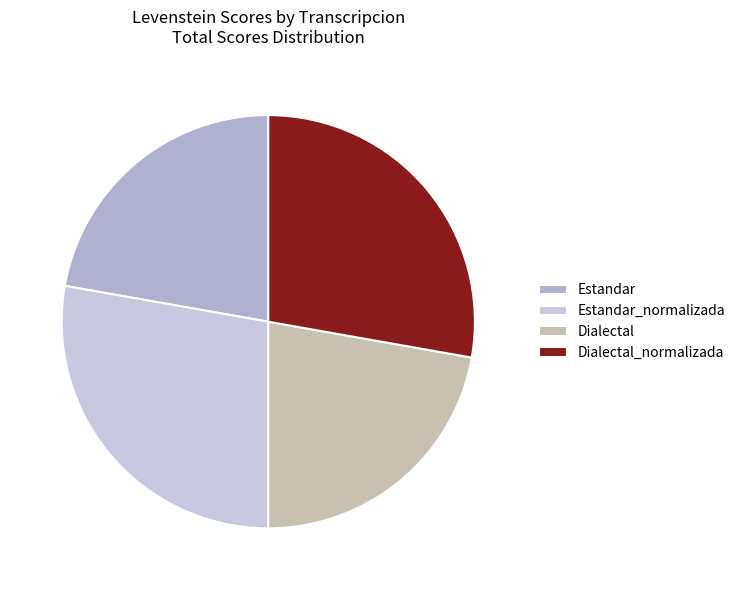

How many slices are in this pie chart?

4